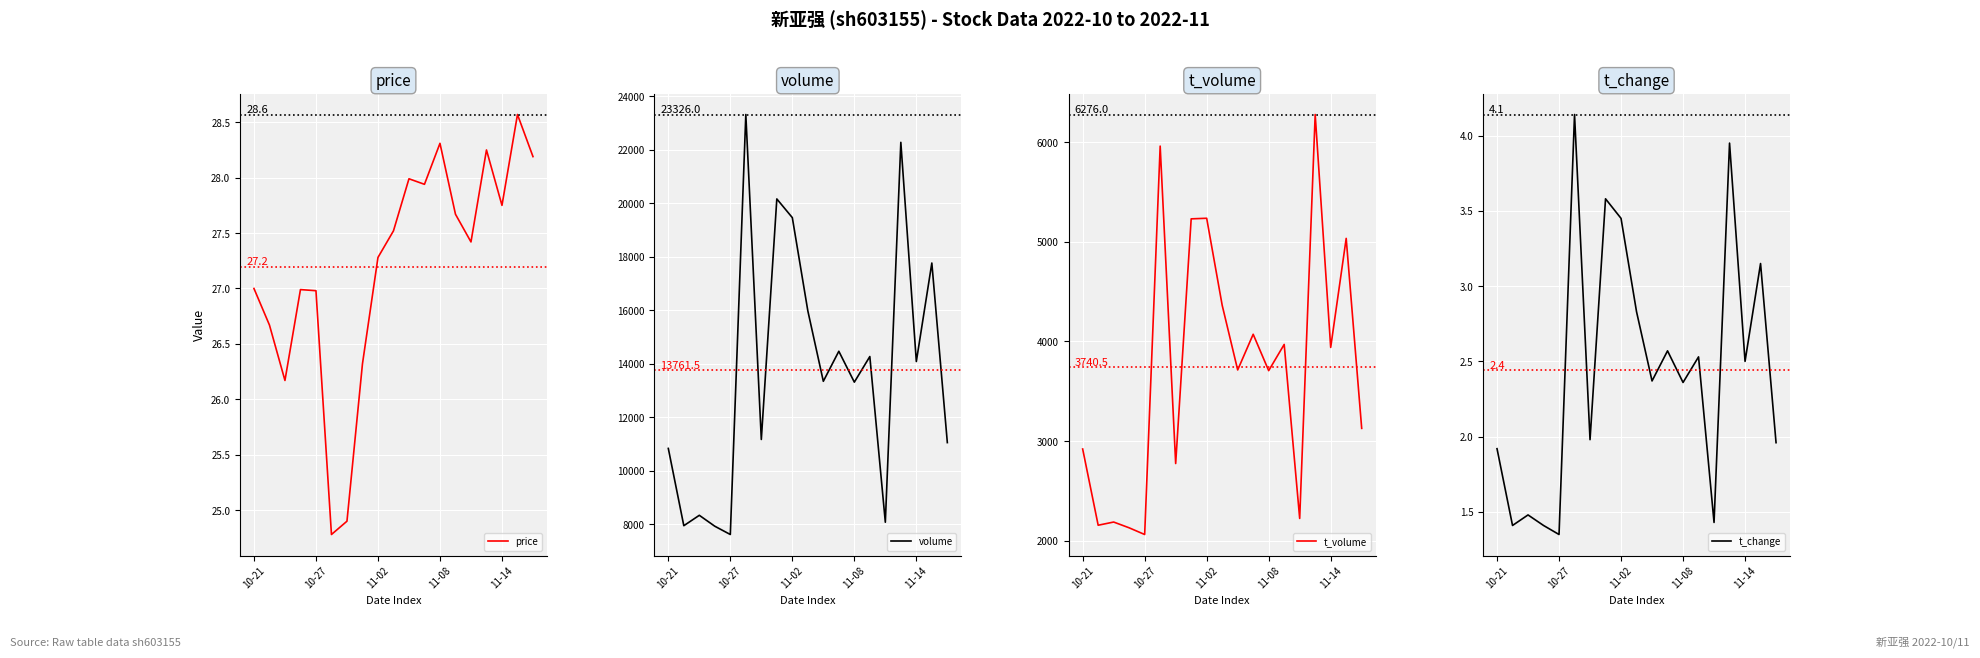

What position from the left is 18?

19